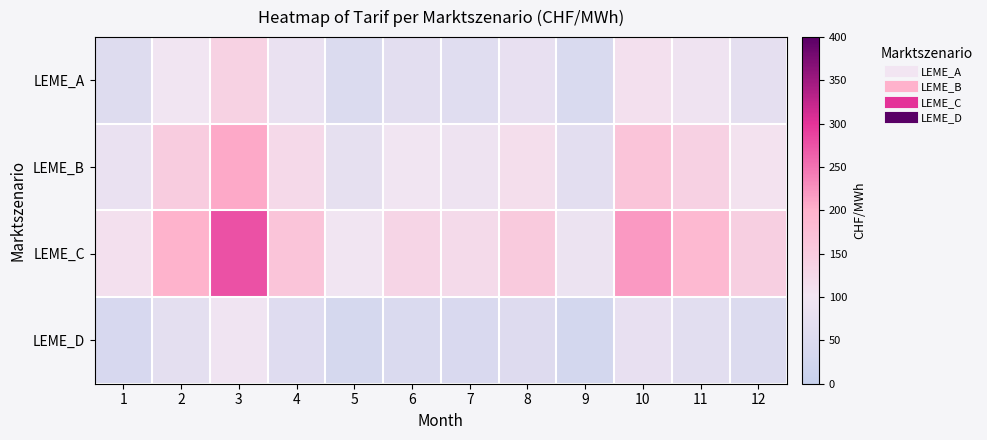

Reading left to right, list all the values displayed in this chart.

LEME_A: 1=55.0	2=99.0	3=137.5	4=82.5	5=49.5	6=66.0	7=60.5	8=77.0	9=44.0	10=110.0	11=93.5	12=71.5
LEME_B: 1=82.5	2=148.5	3=206.2	4=123.8	5=74.2	6=99.0	7=90.8	8=115.5	9=66.0	10=165.0	11=140.2	12=107.2
LEME_C: 1=110.0	2=198.0	3=275.0	4=165.0	5=99.0	6=132.0	7=121.0	8=154.0	9=88.0	10=220.0	11=187.0	12=143.0
LEME_D: 1=38.5	2=69.3	3=96.2	4=57.8	5=34.6	6=46.2	7=42.4	8=53.9	9=30.8	10=77.0	11=65.5	12=50.1